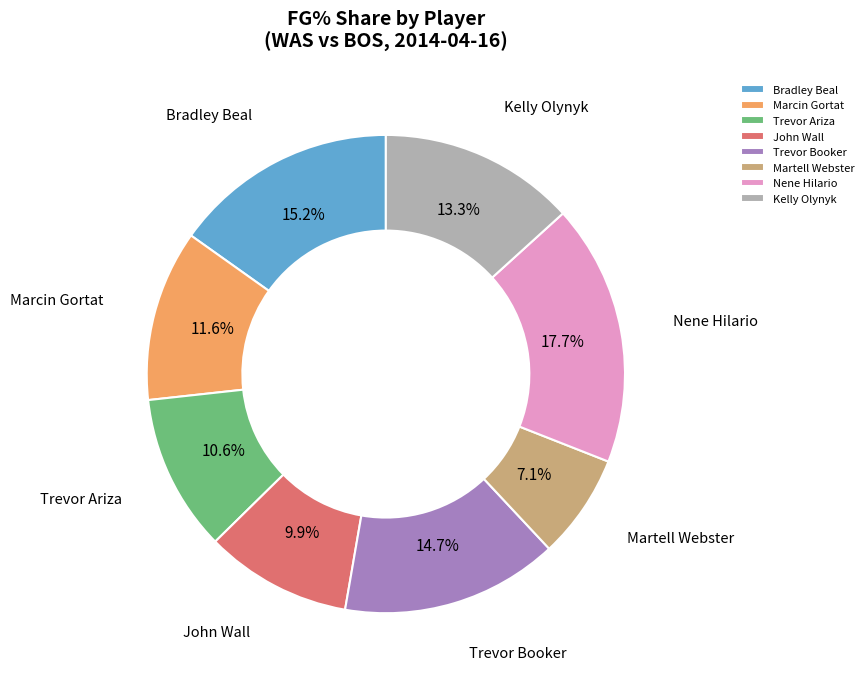

Is Bradley Beal the majority of the pie?

No